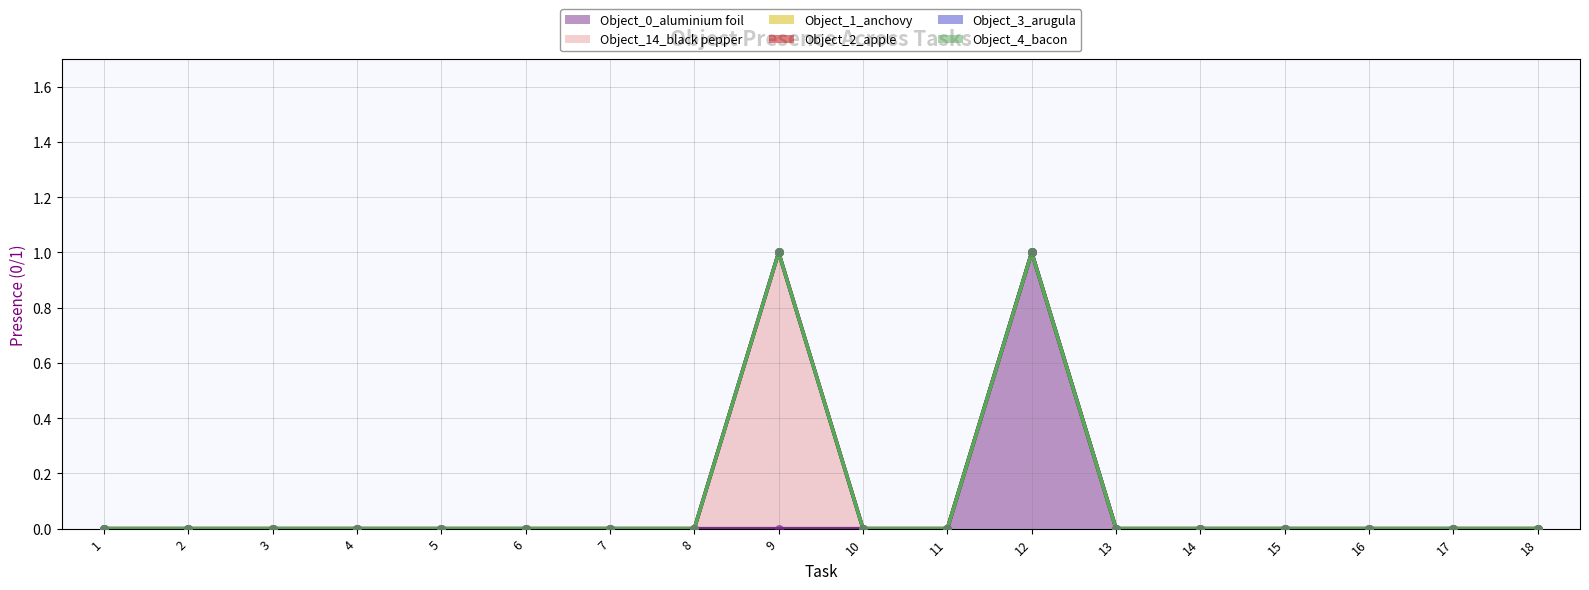

Which series reaches the maximum Y coordinate?

Object_0_aluminium foil